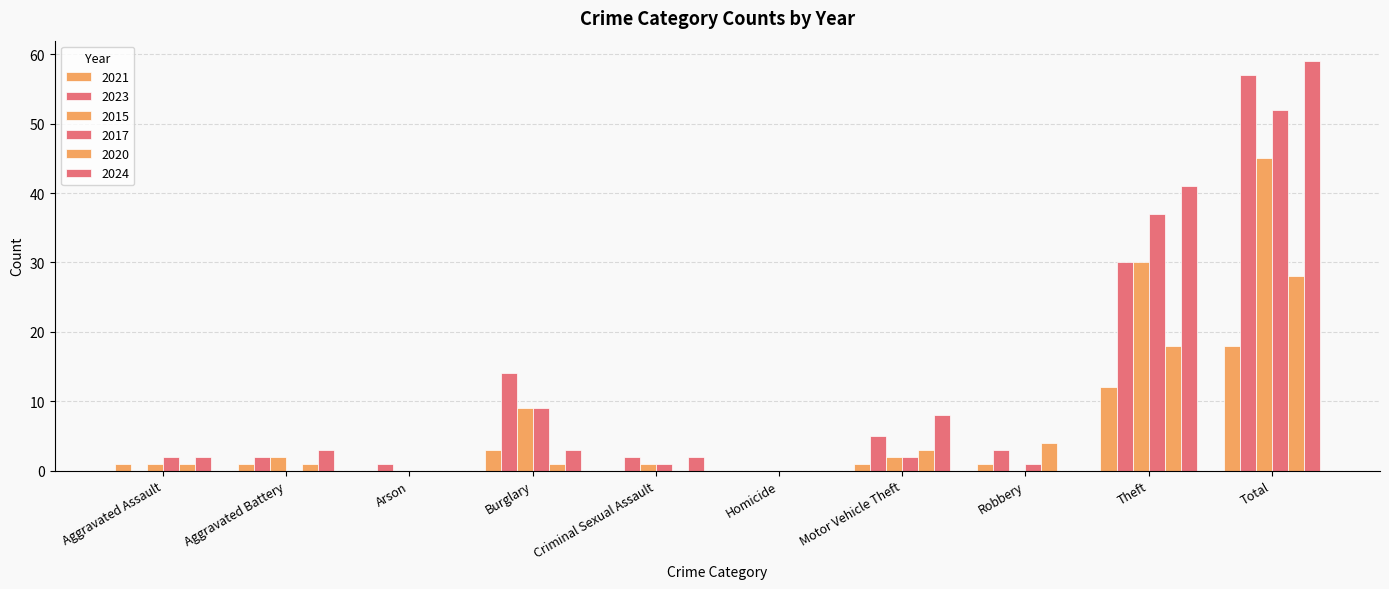

How many distinct data groups are displayed?

6